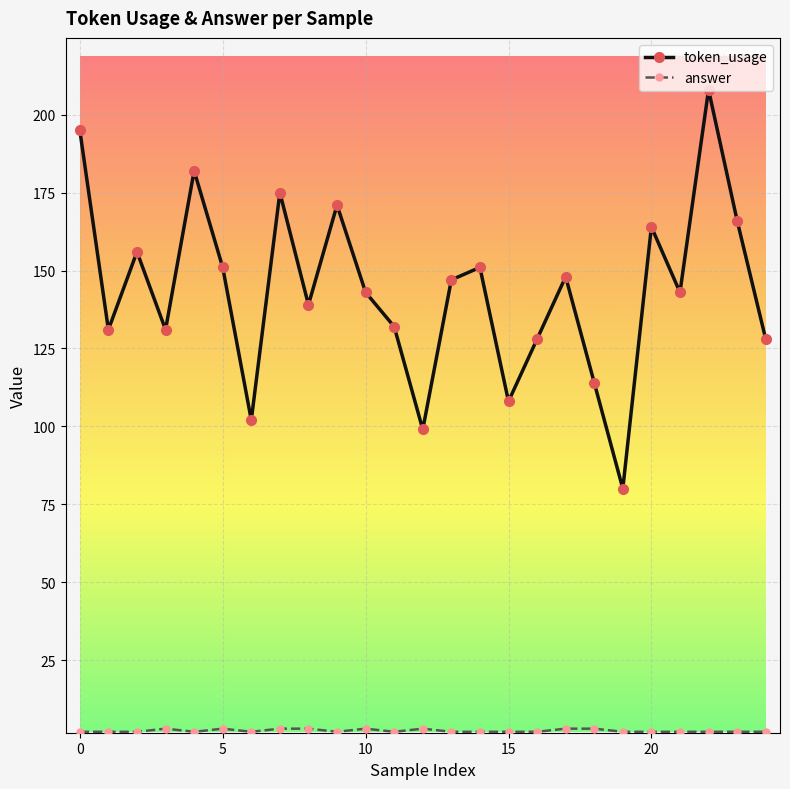

What is the difference between the maximum and minimum values in the token_usage series?

128